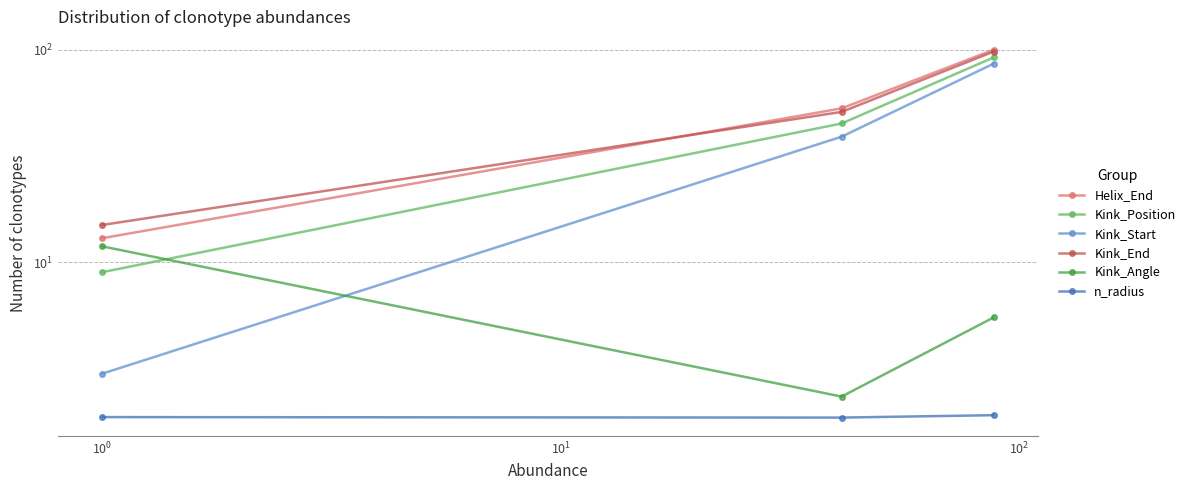

What are all the series names shown in the legend?

Helix_End, Kink_Position, Kink_Start, Kink_End, Kink_Angle, n_radius